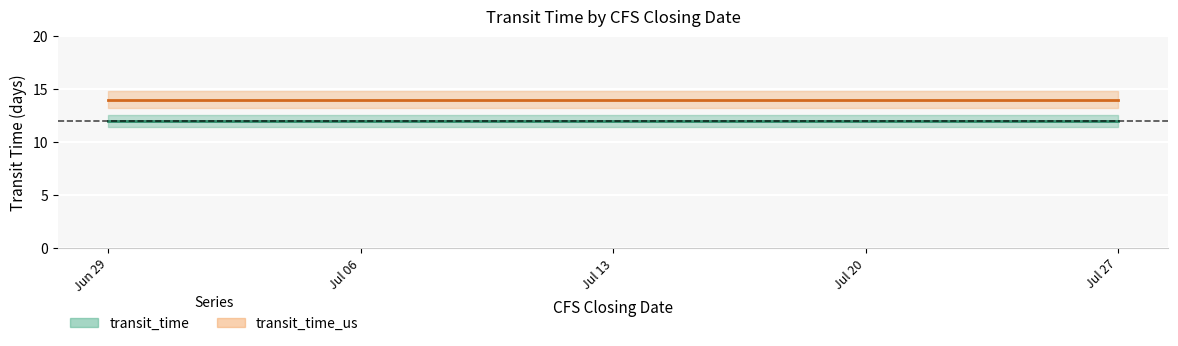

Which series has the widest spread of values?

transit_time